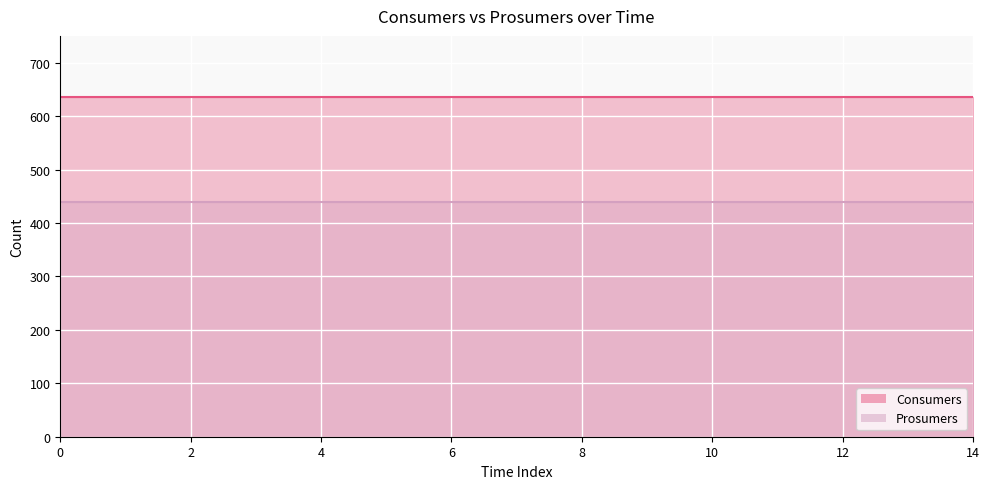

Reading right to left, list all the values displayed in this chart.

Consumers: 635	635	635	635	635	635	635	635	635	635	635	635	635	635	635
Prosumers: 440	440	440	440	440	440	440	440	440	440	440	440	440	440	440